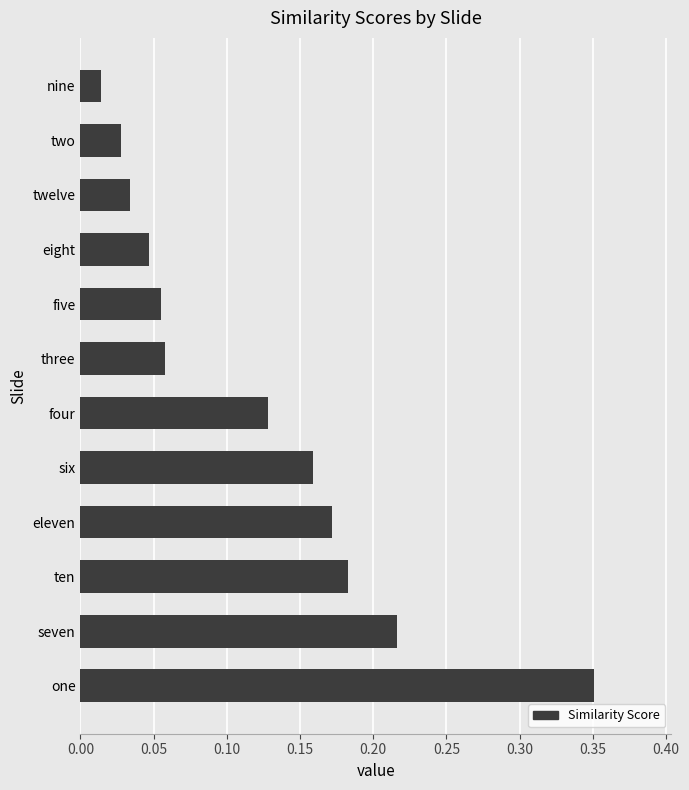

How many bars are there in total?

12